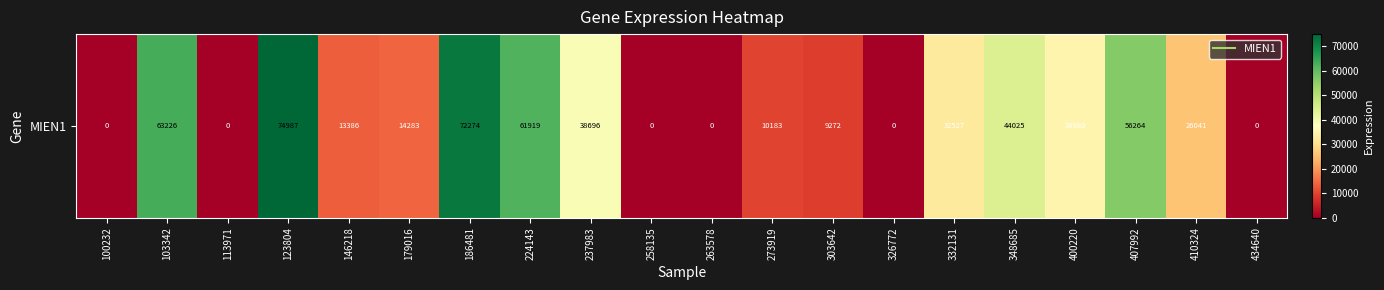

How many categories are shown in the chart?

20